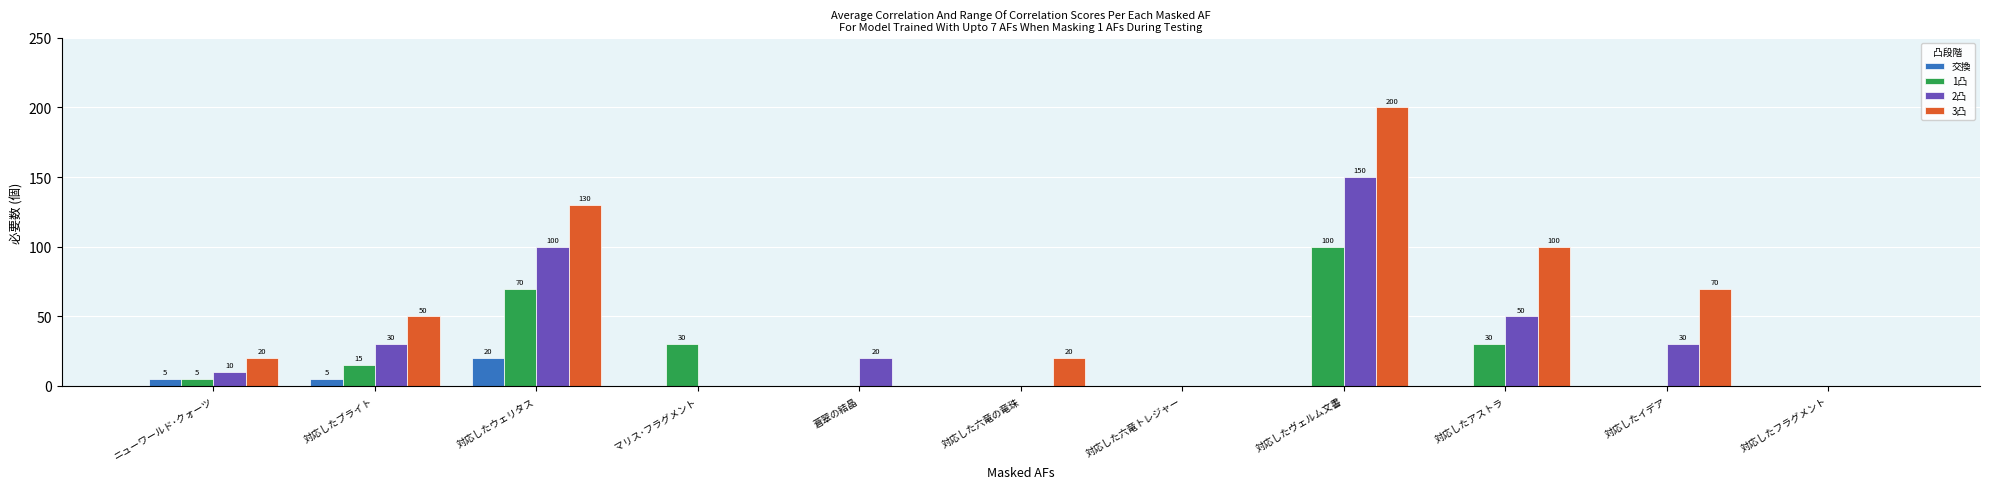

How many 3凸 values are between 0 and 100?

9